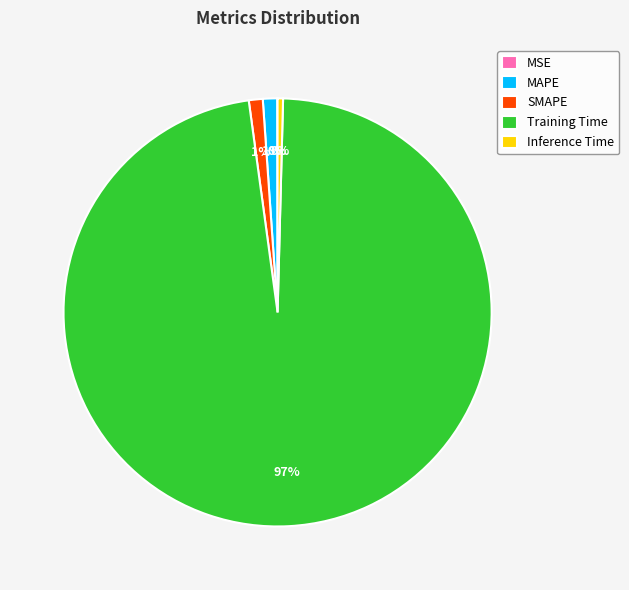

Does any single category account for the majority?

Yes